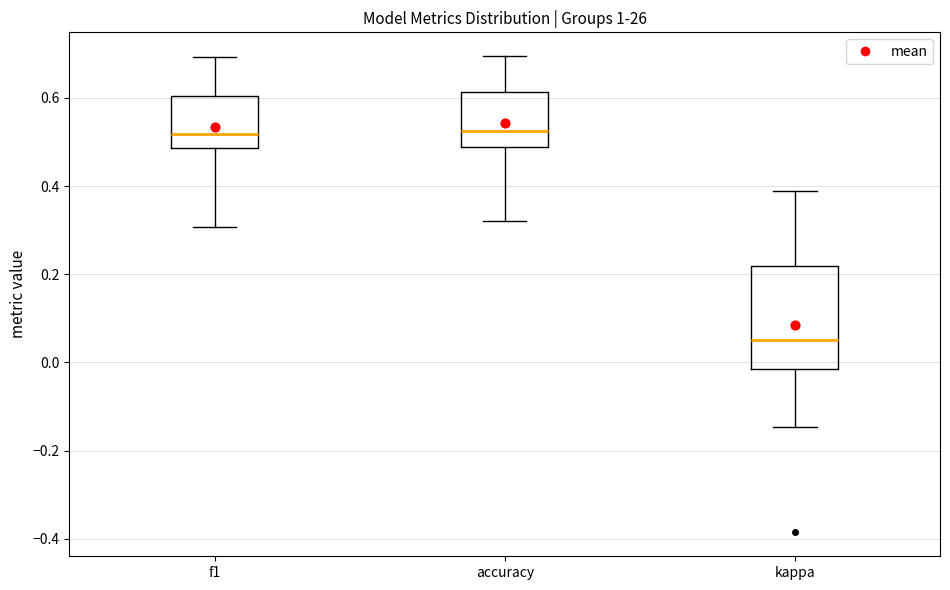

Reading left to right, read every box against the y-axis: the position of its median line, the range the box covers, and the ends of its whiskers. The values are not printed on the chart, so give them approximately, as read against the axis.

f1: median 0.52, box 0.48 to 0.60, whiskers 0.30 to 0.70
accuracy: median 0.52, box 0.48 to 0.62, whiskers 0.32 to 0.70
kappa: median 0.06, box -0.02 to 0.22, whiskers -0.14 to 0.38